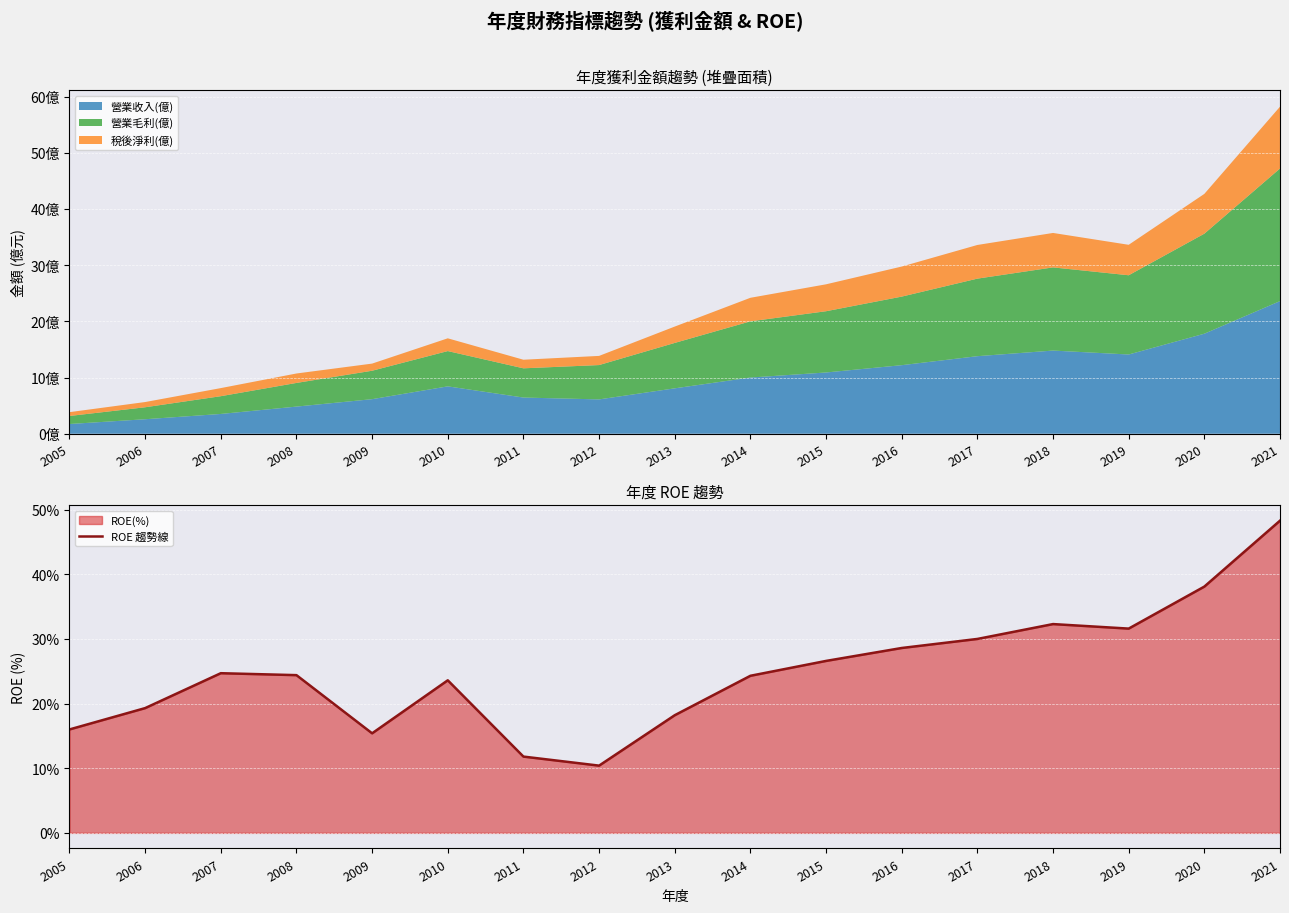

Between 2020 and 2011, which is larger?

2020